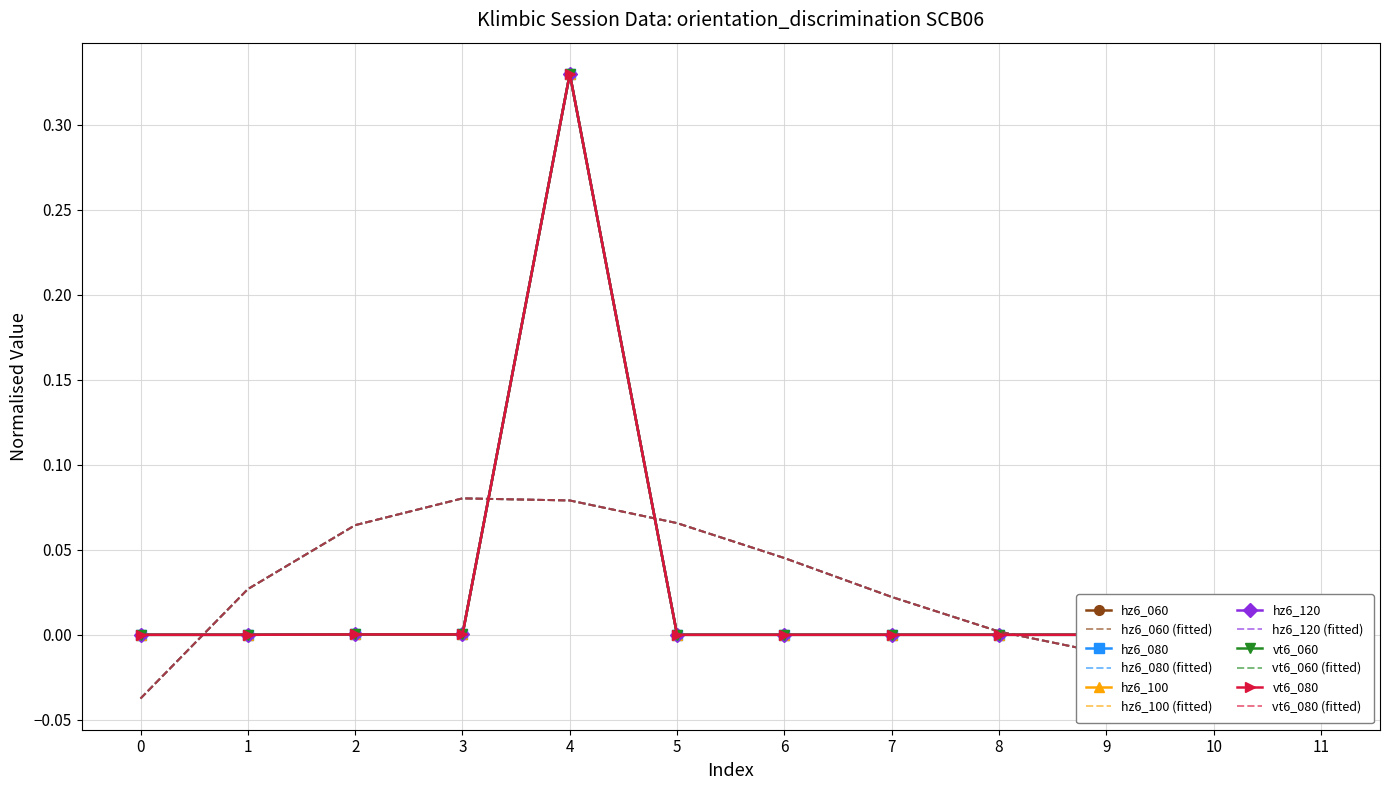

Is the value of hz6_120 (fitted) at 4 greater than the value of hz6_080 (fitted) at 1?

Yes